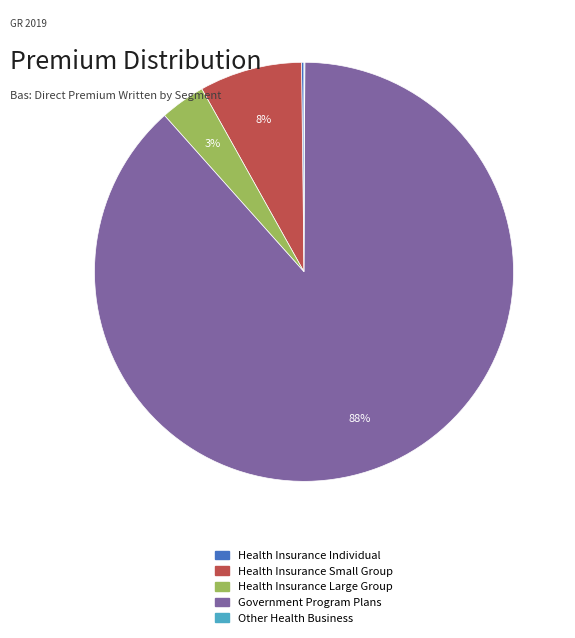

Which slice is the largest?

Government Program Plans